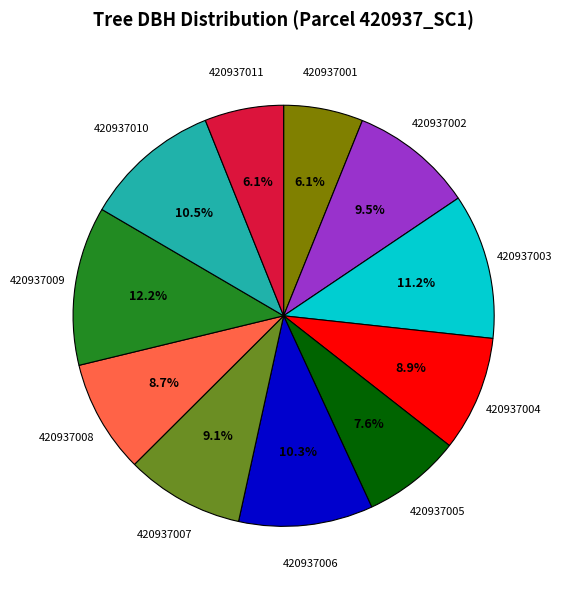

Between 420937010 and 420937009, which is larger?

420937009